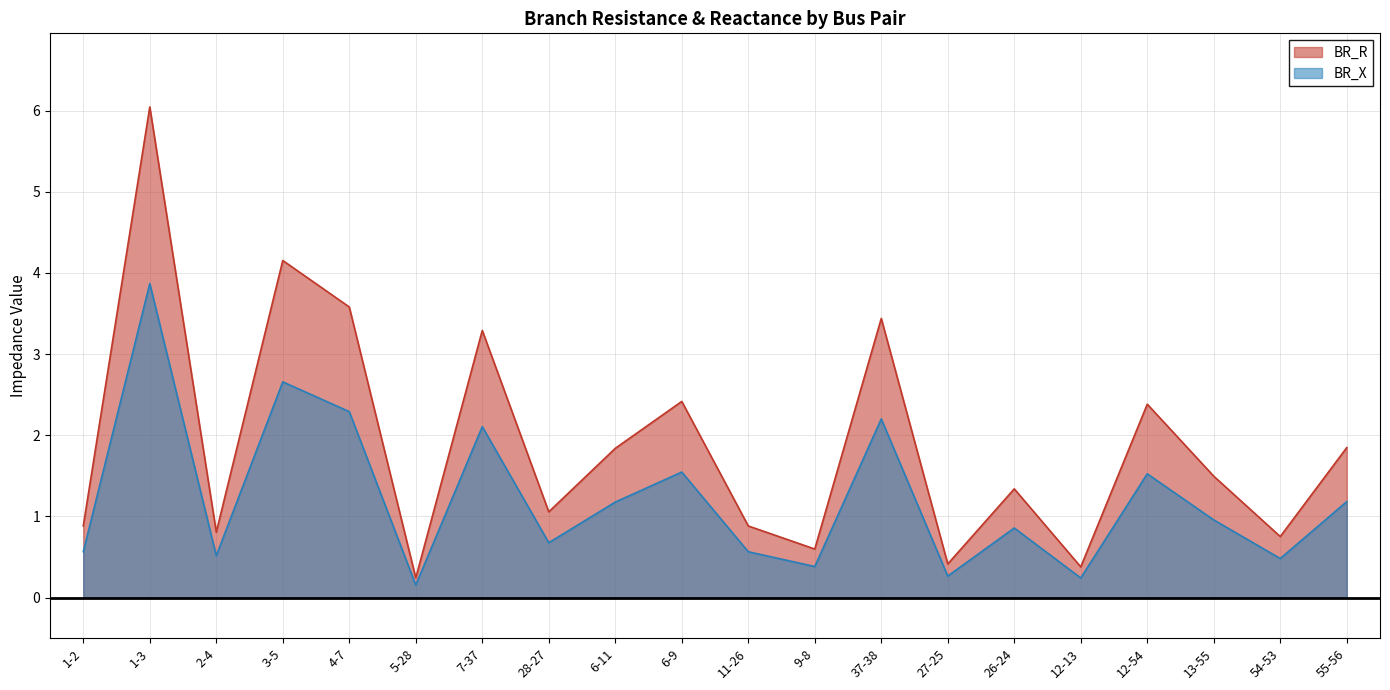

What is the highest value of the BR_R series?

6.0